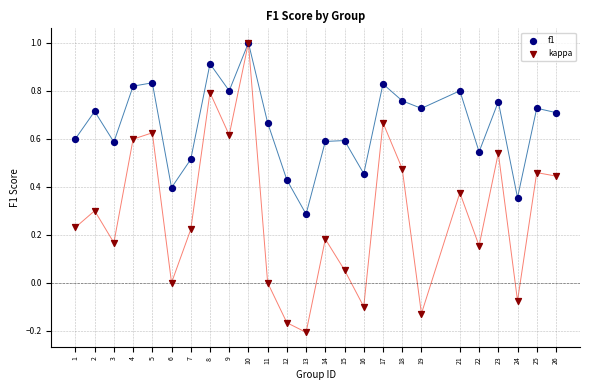

What are all the series names shown in the legend?

f1, kappa